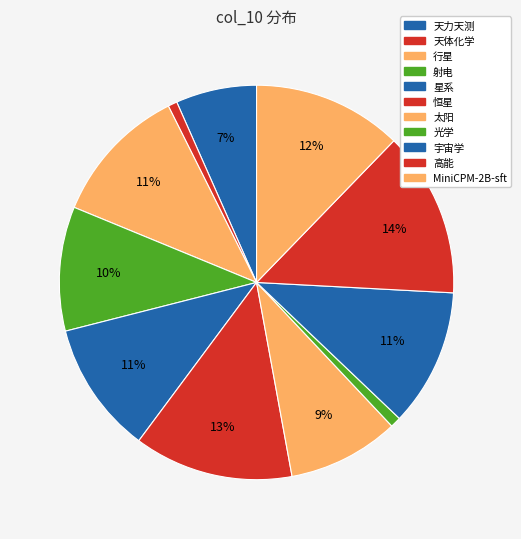

How many slices are in this pie chart?

11